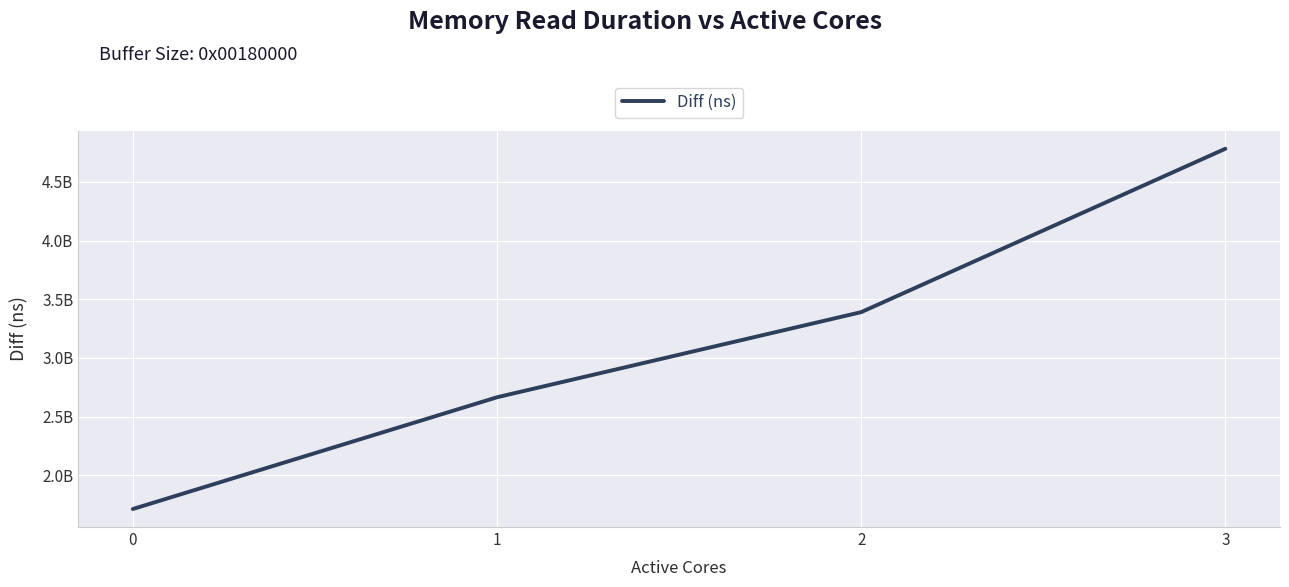

Reading right to left, what are all the values shown in this chart?

3=4782245508	2=3390333273	1=2665058415	0=1713075946